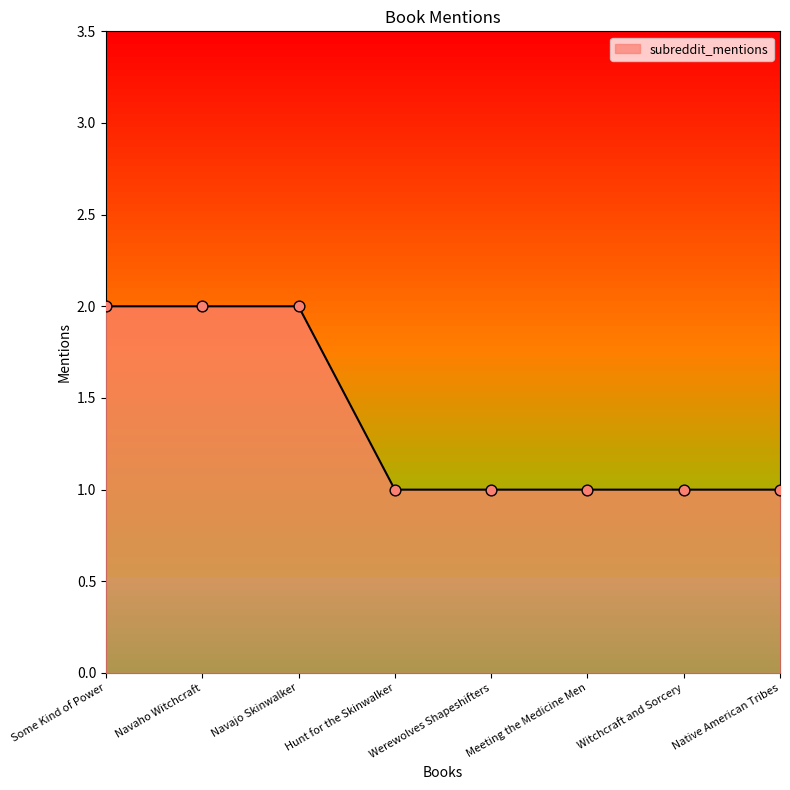

Which has a higher value, Witchcraft and Sorcery or Some Kind of Power?

Some Kind of Power